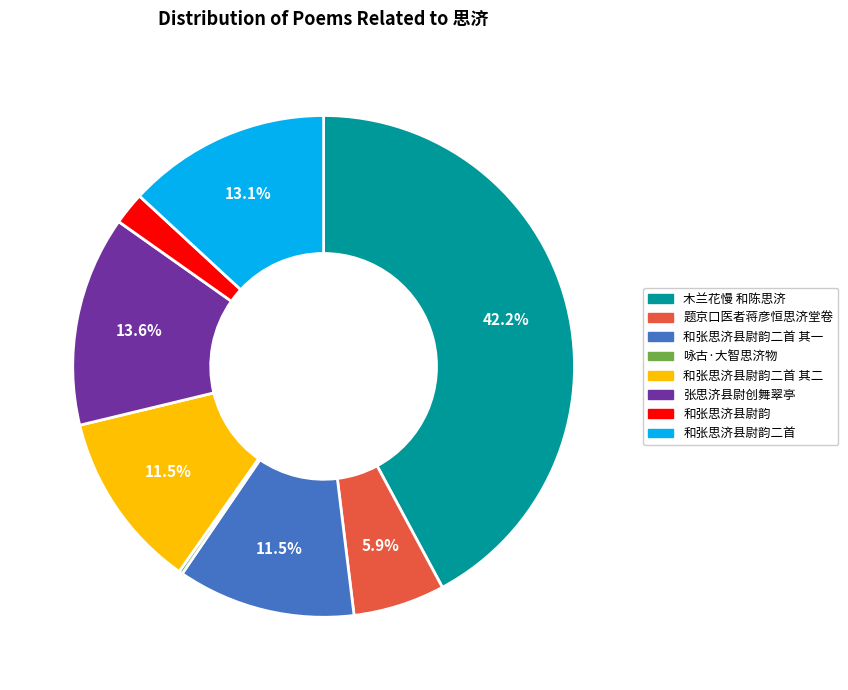

Does any single category account for the majority?

No